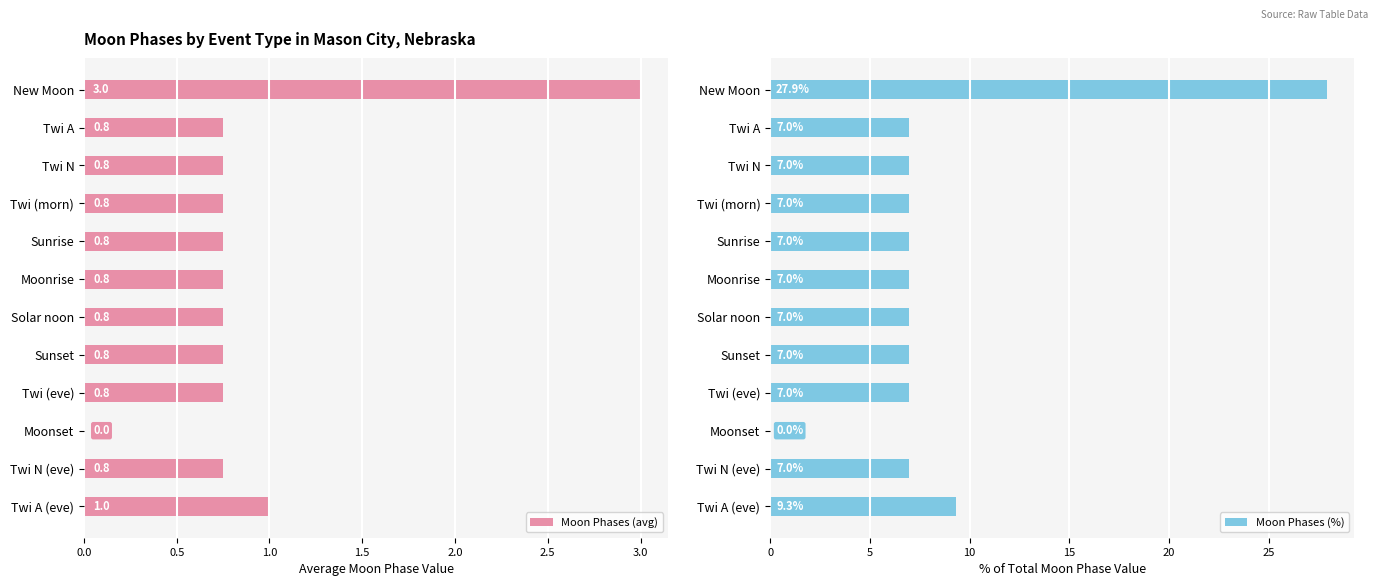

Count the number of categories in the chart.

12